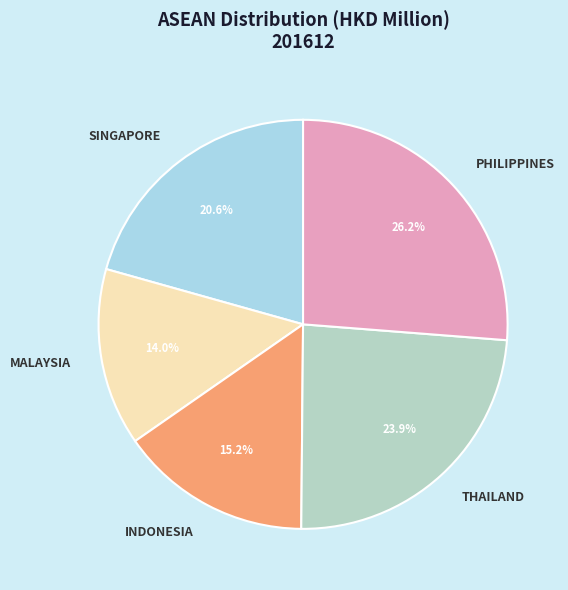

Is there any slice that represents more than half of the pie?

No